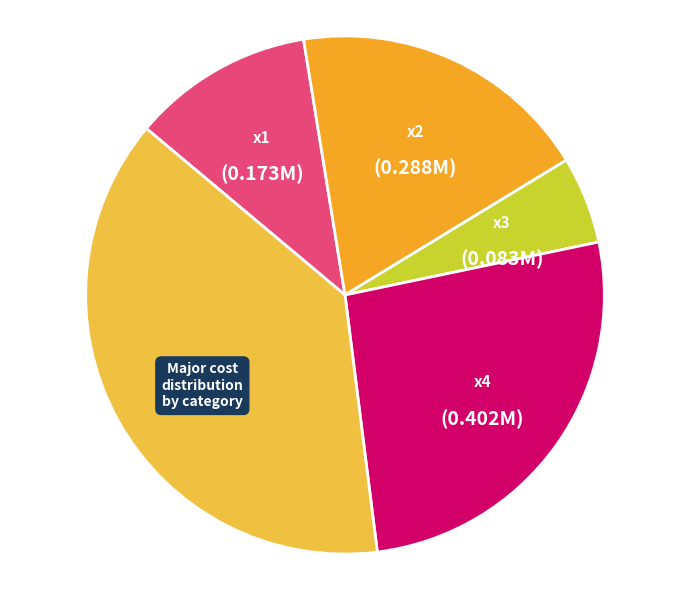

Which category has the smallest portion of the pie?

x3